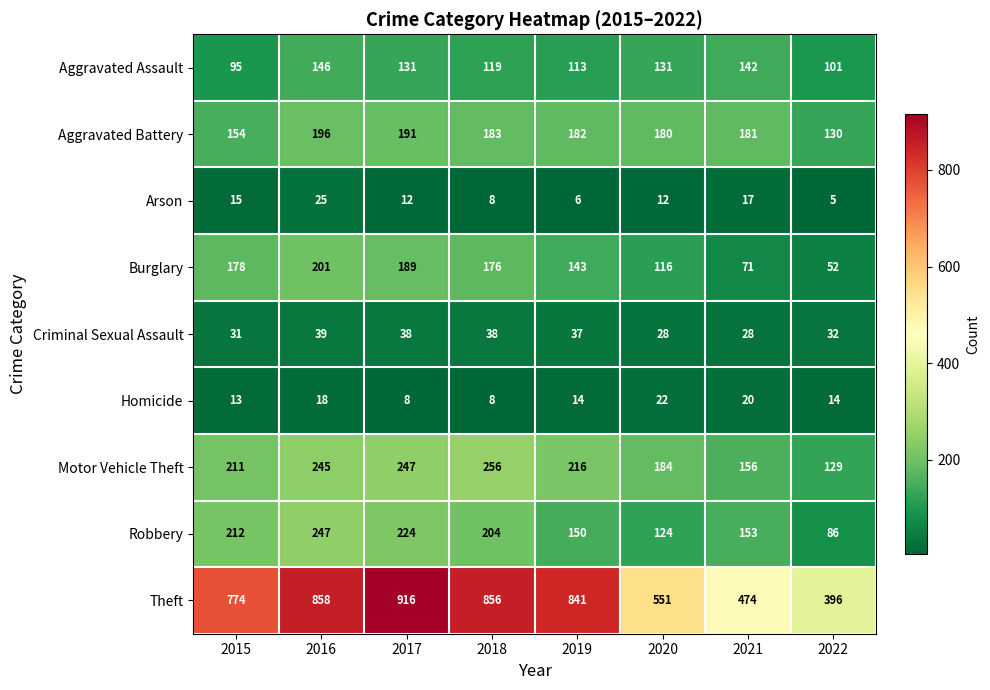

At which category is the sum across all series the highest?

2016